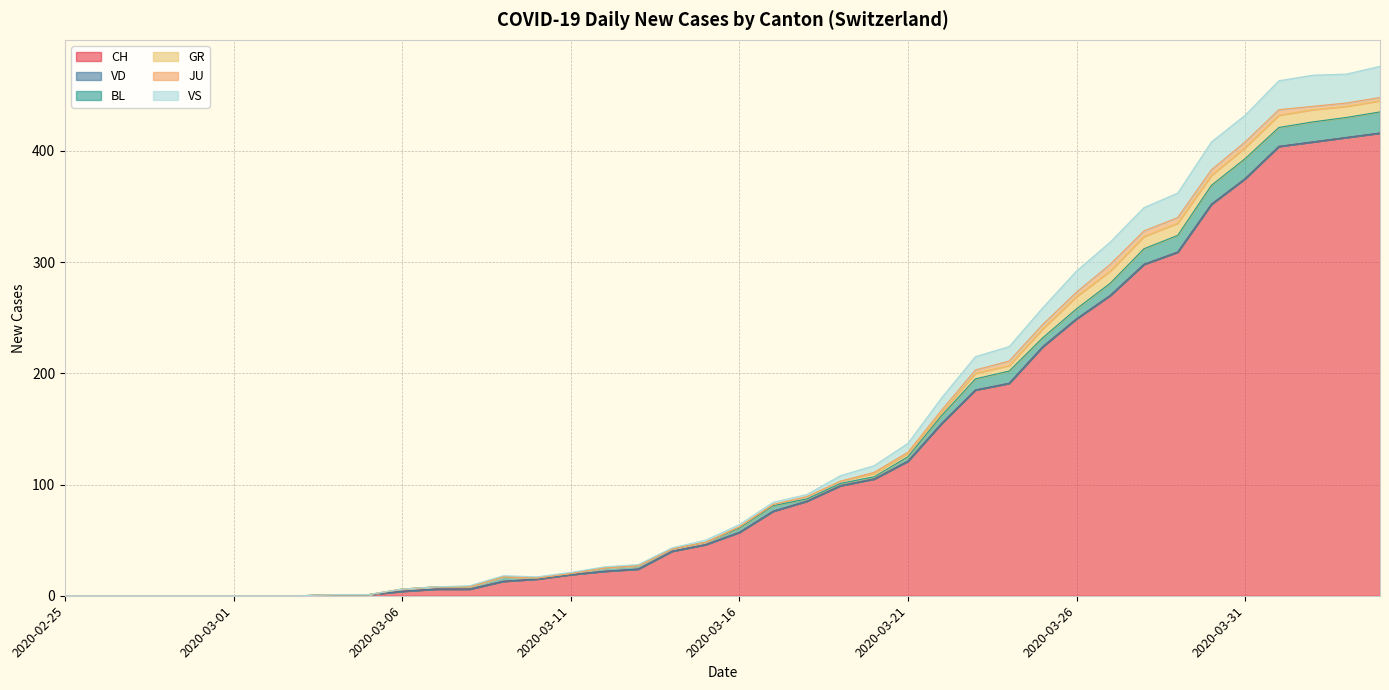

Is it true that BL equals 2 at 2020-03-18?

True